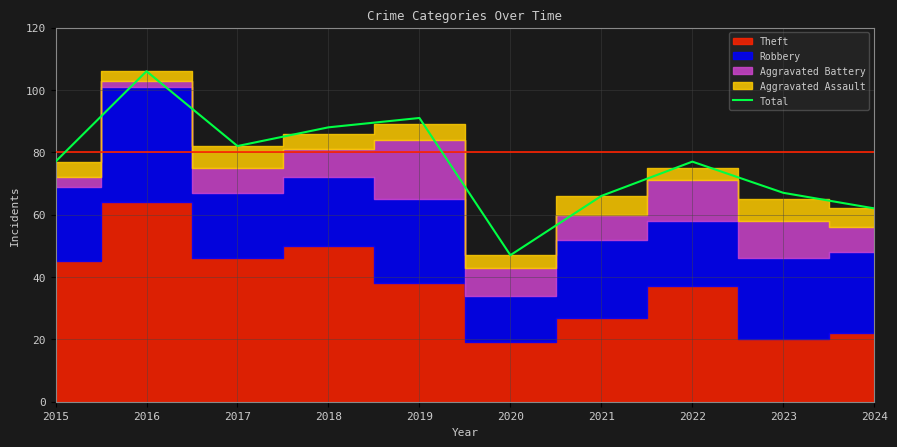

What is the minimum value shown in the chart?

47